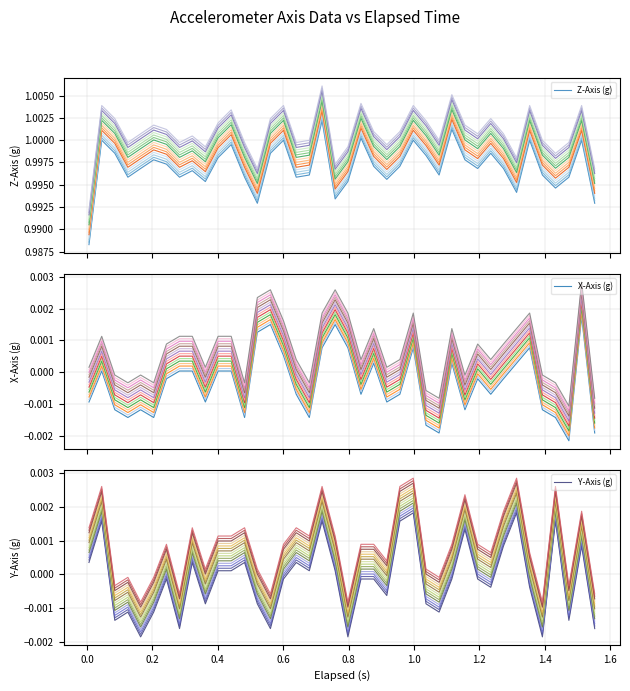

Reading right to left, list all the values displayed in this chart.

Z-Axis (g): 1.0	1.0	1.0	1.0	1.0	1.0	1.0	1.0	1.0	1.0	1.0	1.0	1.0	1.0	1.0	1.0	1.0	1.0	1.0	1.0	1.0	1.0	1.0	1.0	1.0	1.0	1.0	1.0	1.0	1.0	1.0	1.0	1.0	1.0	1.0	1.0	1.0	1.0	1.0	1.0
X-Axis (g): -0.0	0.0	-0.0	-0.0	-0.0	0.0	0.0	-0.0	-0.0	-0.0	-0.0	0.0	-0.0	-0.0	0.0	-0.0	-0.0	0.0	-0.0	0.0	0.0	0.0	-0.0	-0.0	0.0	0.0	0.0	-0.0	0.0	0.0	-0.0	0.0	0.0	-0.0	-0.0	-0.0	-0.0	-0.0	0.0	-0.0
Y-Axis (g): -0.0	0.0	-0.0	0.0	-0.0	-0.0	0.0	0.0	-0.0	-0.0	0.0	-0.0	-0.0	-0.0	0.0	0.0	-0.0	-0.0	-0.0	-0.0	0.0	0.0	0.0	0.0	-0.0	-0.0	-0.0	0.0	0.0	0.0	-0.0	0.0	-0.0	-0.0	-0.0	-0.0	-0.0	-0.0	0.0	0.0